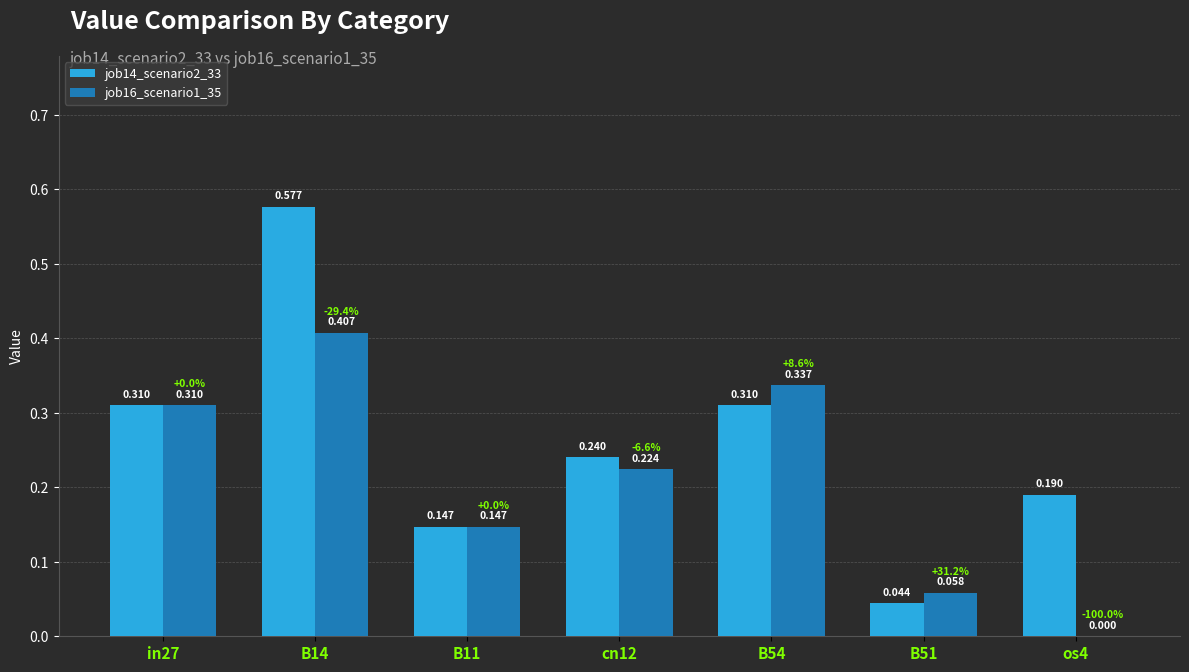

Is the value of job16_scenario1_35 at B11 greater than the value of job14_scenario2_33 at cn12?

No